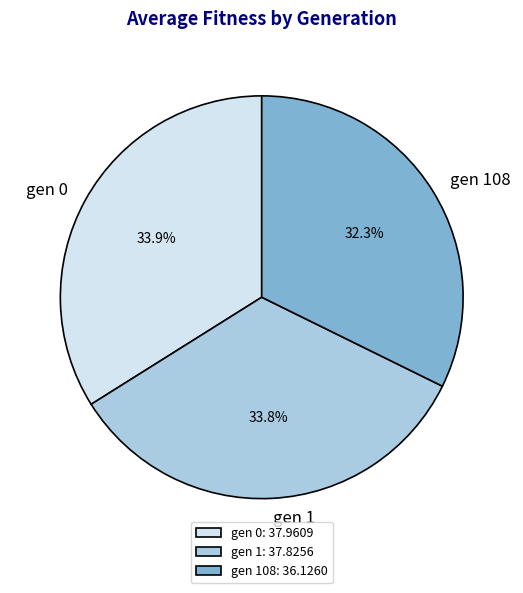

Does gen 0 represent more than half of the total?

No